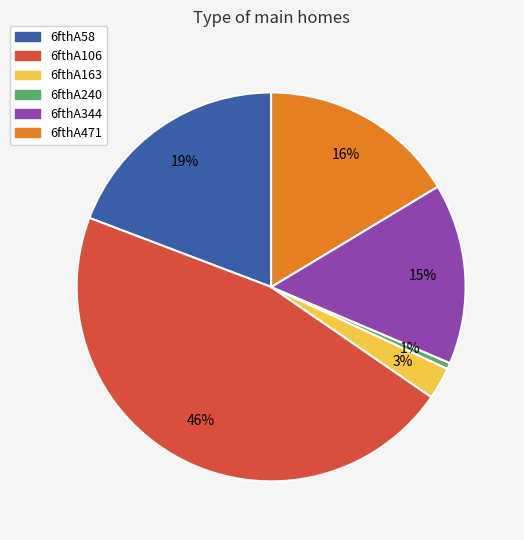

Rank the categories by value from highest to lowest.

6fthA106, 6fthA58, 6fthA471, 6fthA344, 6fthA163, 6fthA240